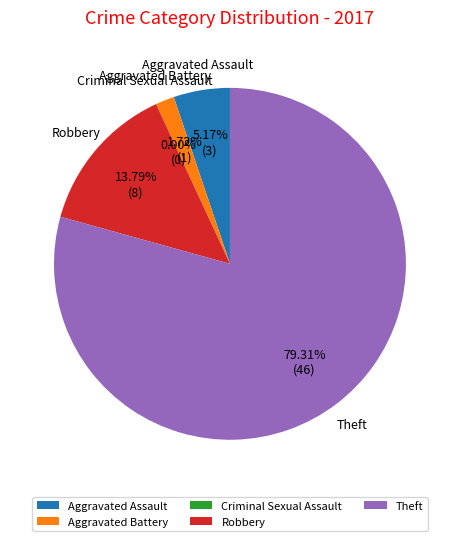

How many segments does this pie chart have?

5